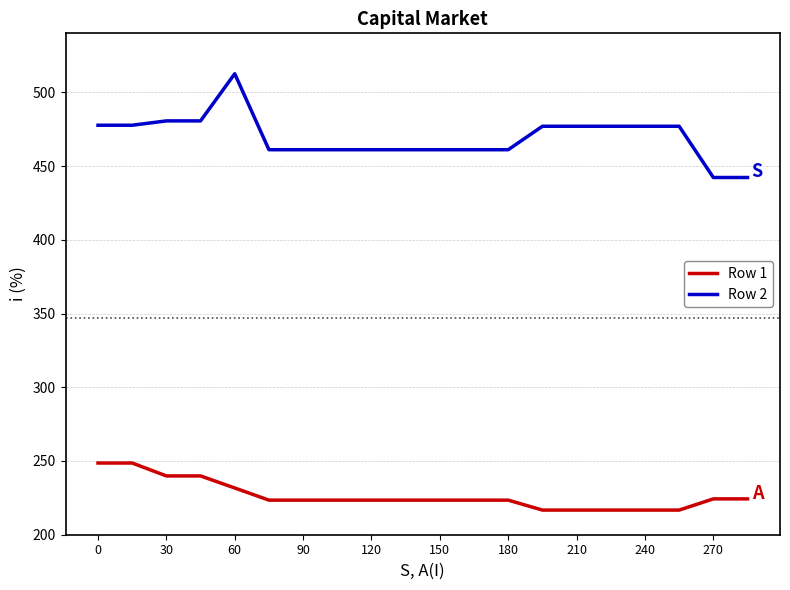

Which series has the largest total across all categories?

Row 2